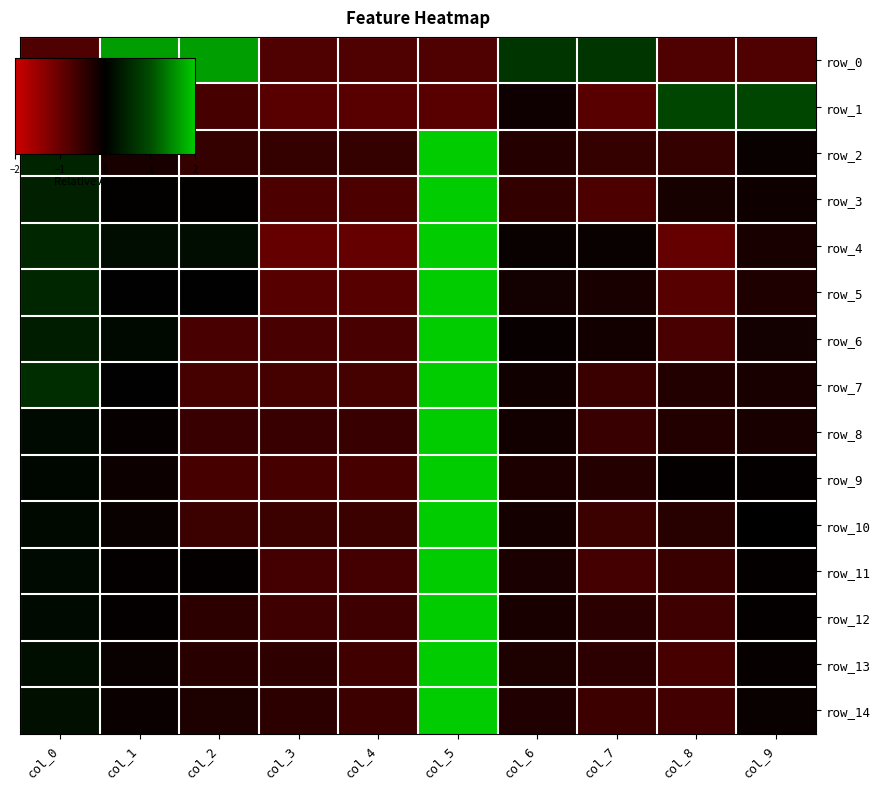

Between col_4 and col_6, which series saw the biggest shift?

row_0